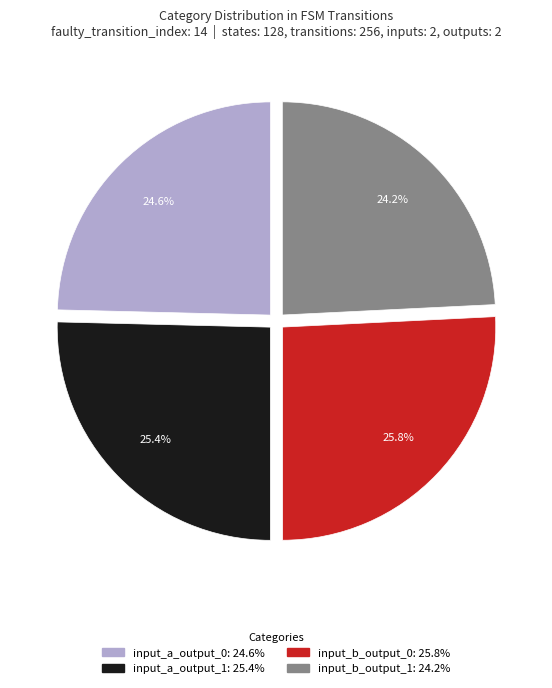

What percentage is the input_b_output_1 slice, to the nearest percent?

24%